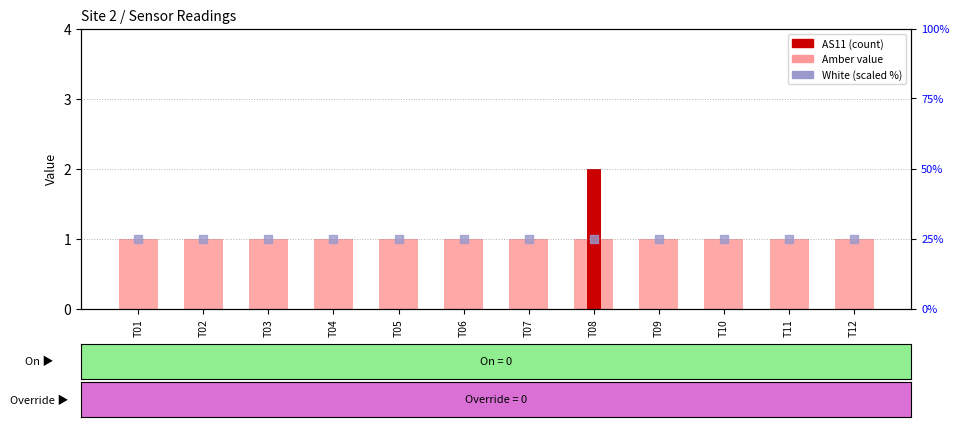

At which category is the sum across all series the highest?

T08